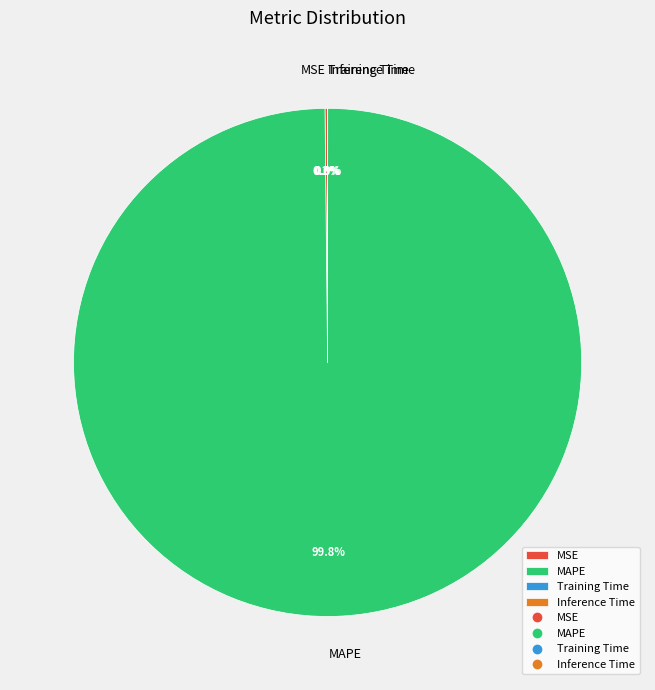

What is the majority slice?

MAPE